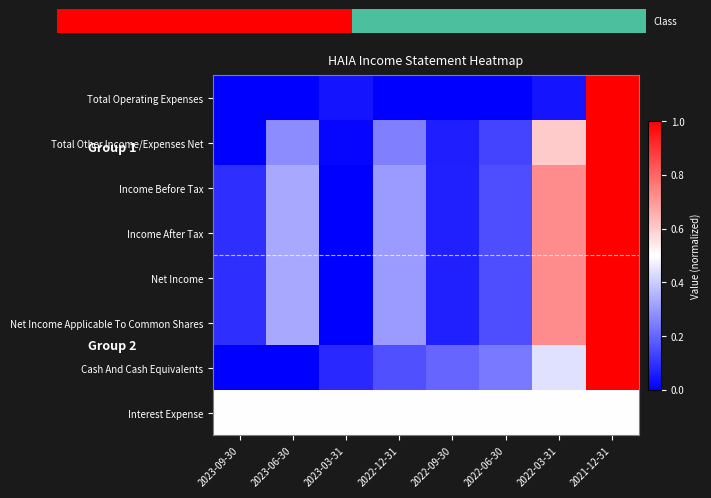

Which series has the largest range (max minus min)?

Total Operating Expenses